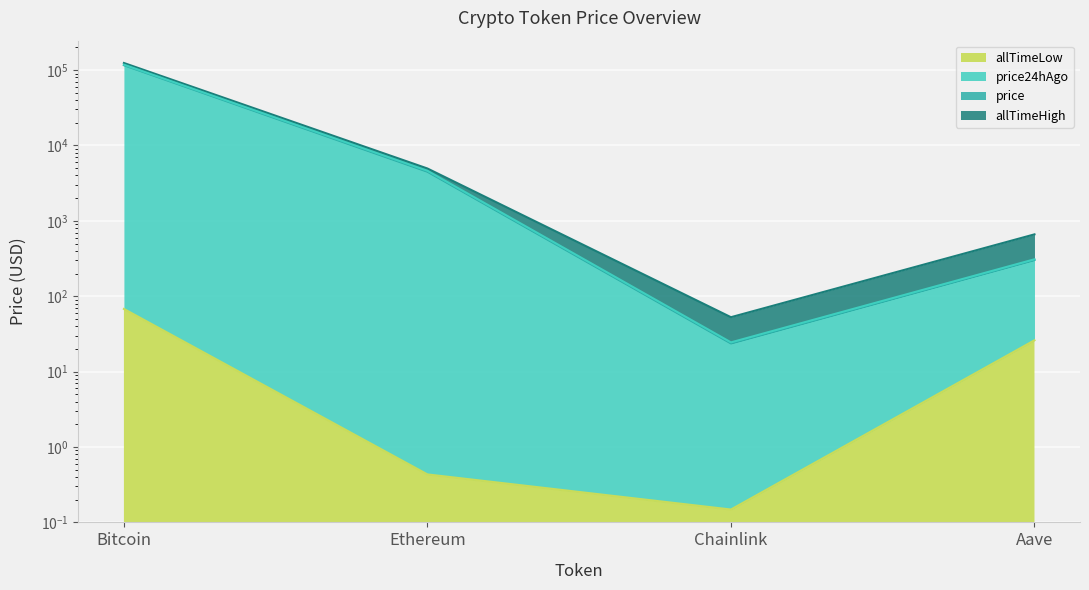

Reading right to left, list all the values displayed in this chart.

price: 302.1	23.7	4482.8	115957.0
price24hAgo: 309.1	24.4	4616.7	117819.0
allTimeHigh: 661.7	52.7	4946.1	124128.0
allTimeLow: 26.0	0.1	0.4	67.8